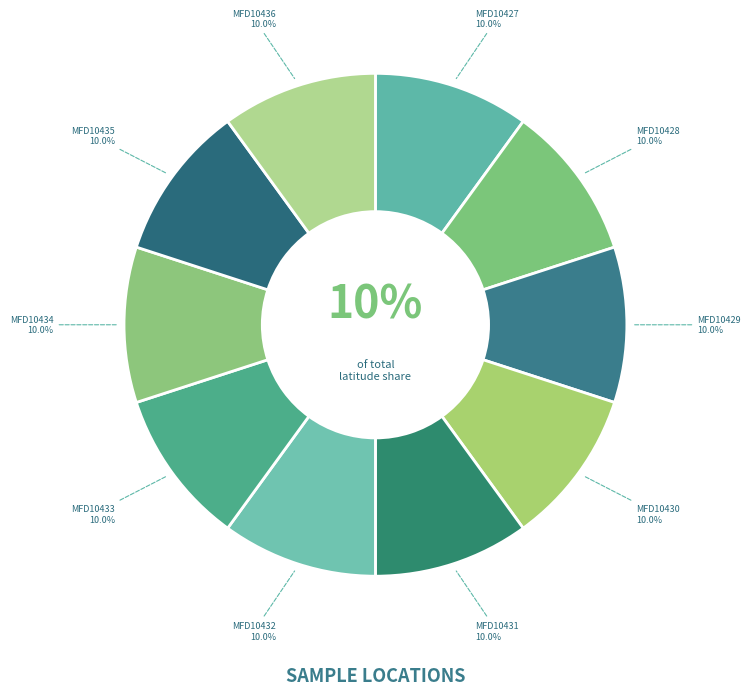

To the nearest percent, what portion does MFD10431 represent?

10%